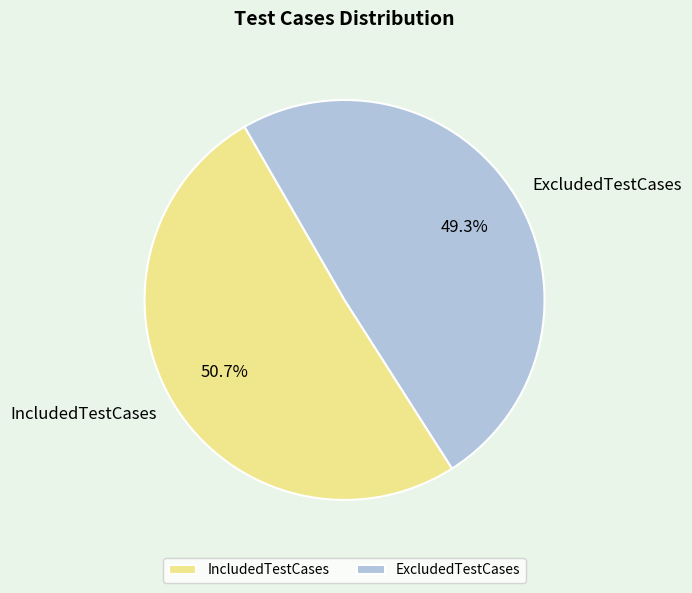

Count the number of slices in the pie.

2